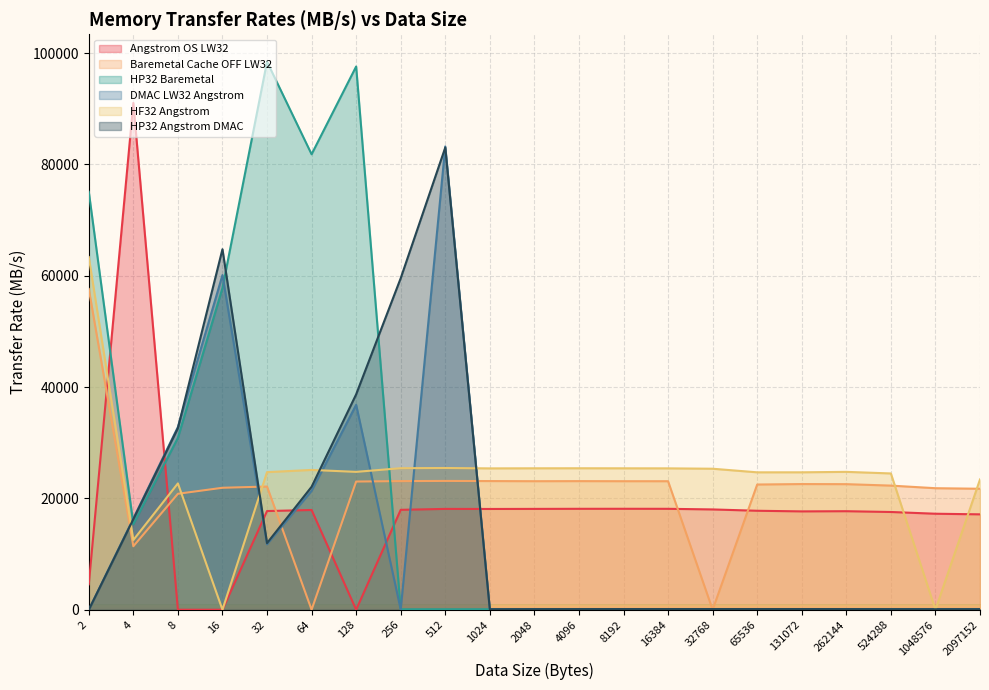

How many lines are shown in the chart?

6